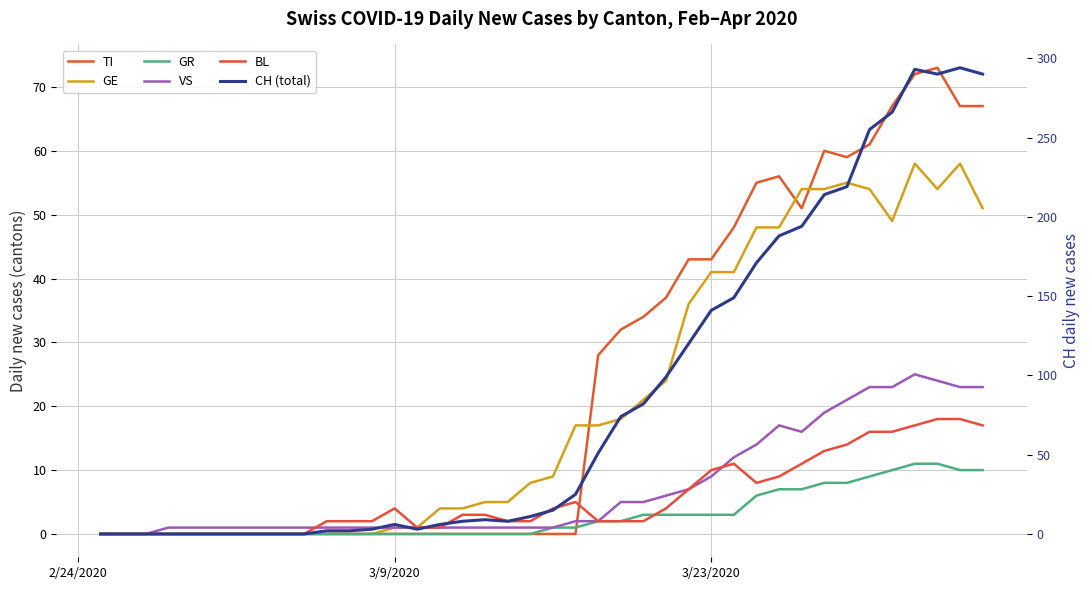

Rank the series by their maximum value, from lowest to highest.

GR, BL, VS, GE, TI, CH (total)